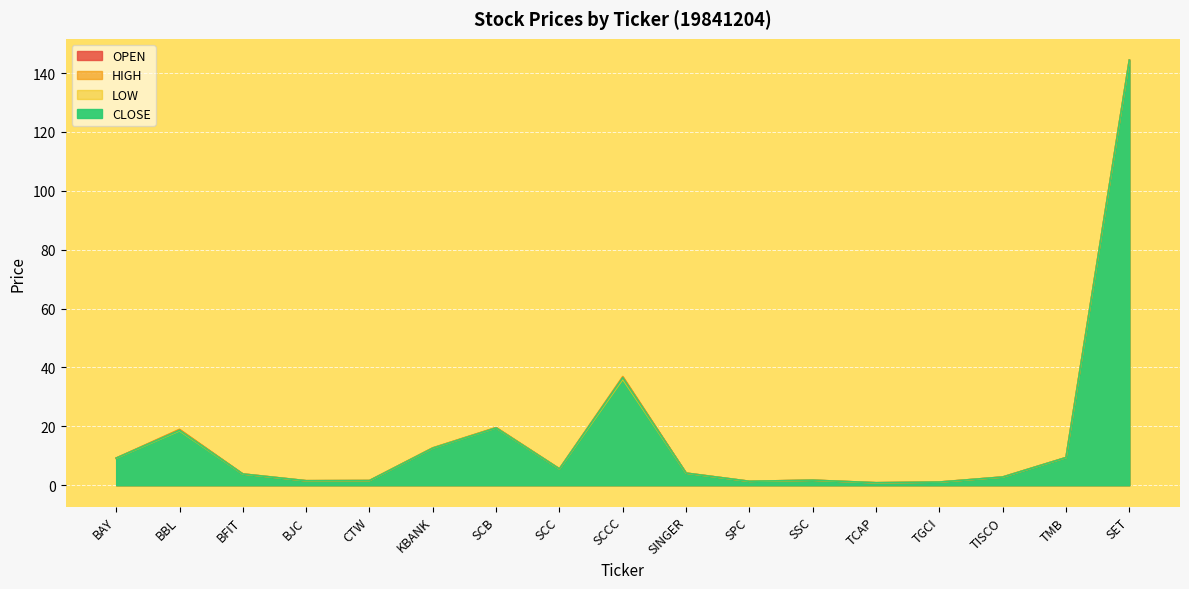

What is the smallest value displayed?

0.8